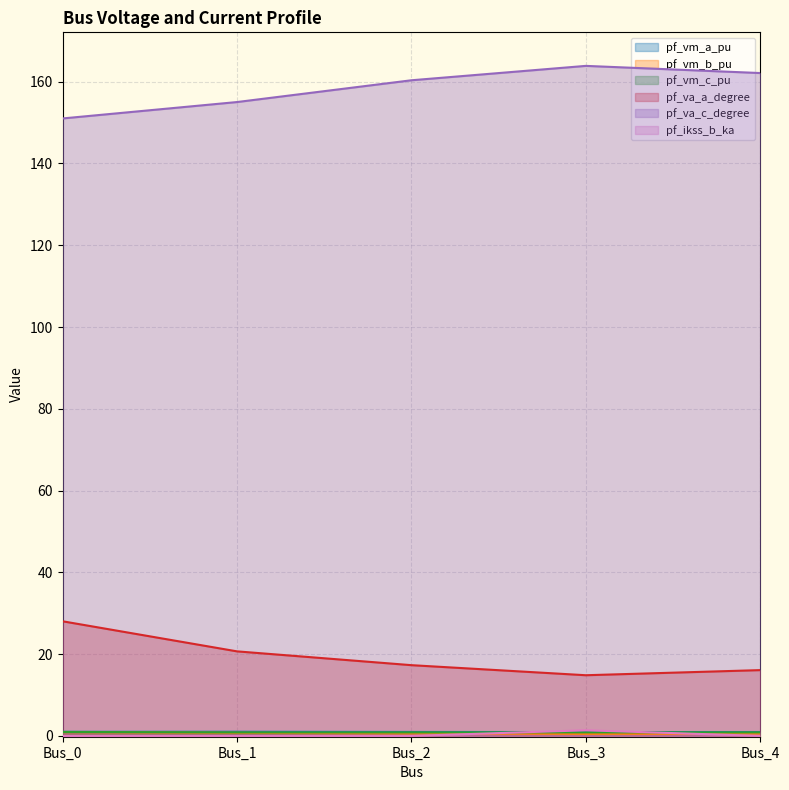

Is it true that pf_vm_a_pu equals 0.6 at Bus_2?

False